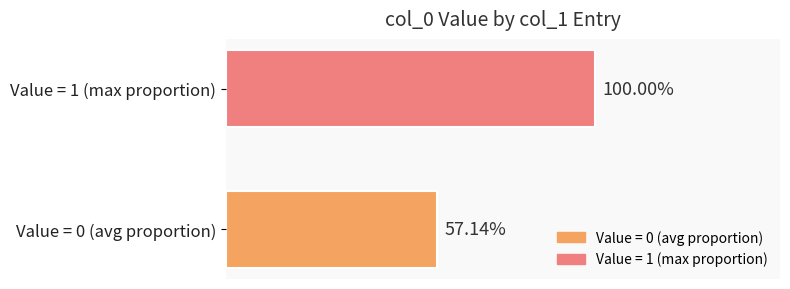

What are all the series names shown in the legend?

Value = 0 (avg proportion), Value = 1 (max proportion)